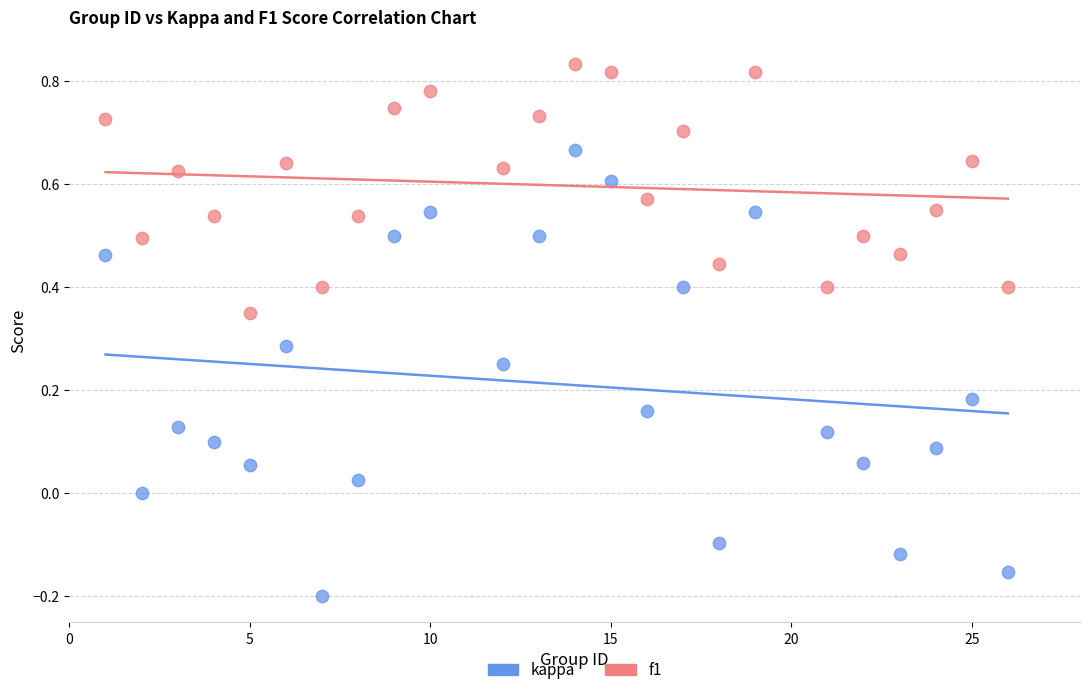

Which series contains the highest Y value?

f1